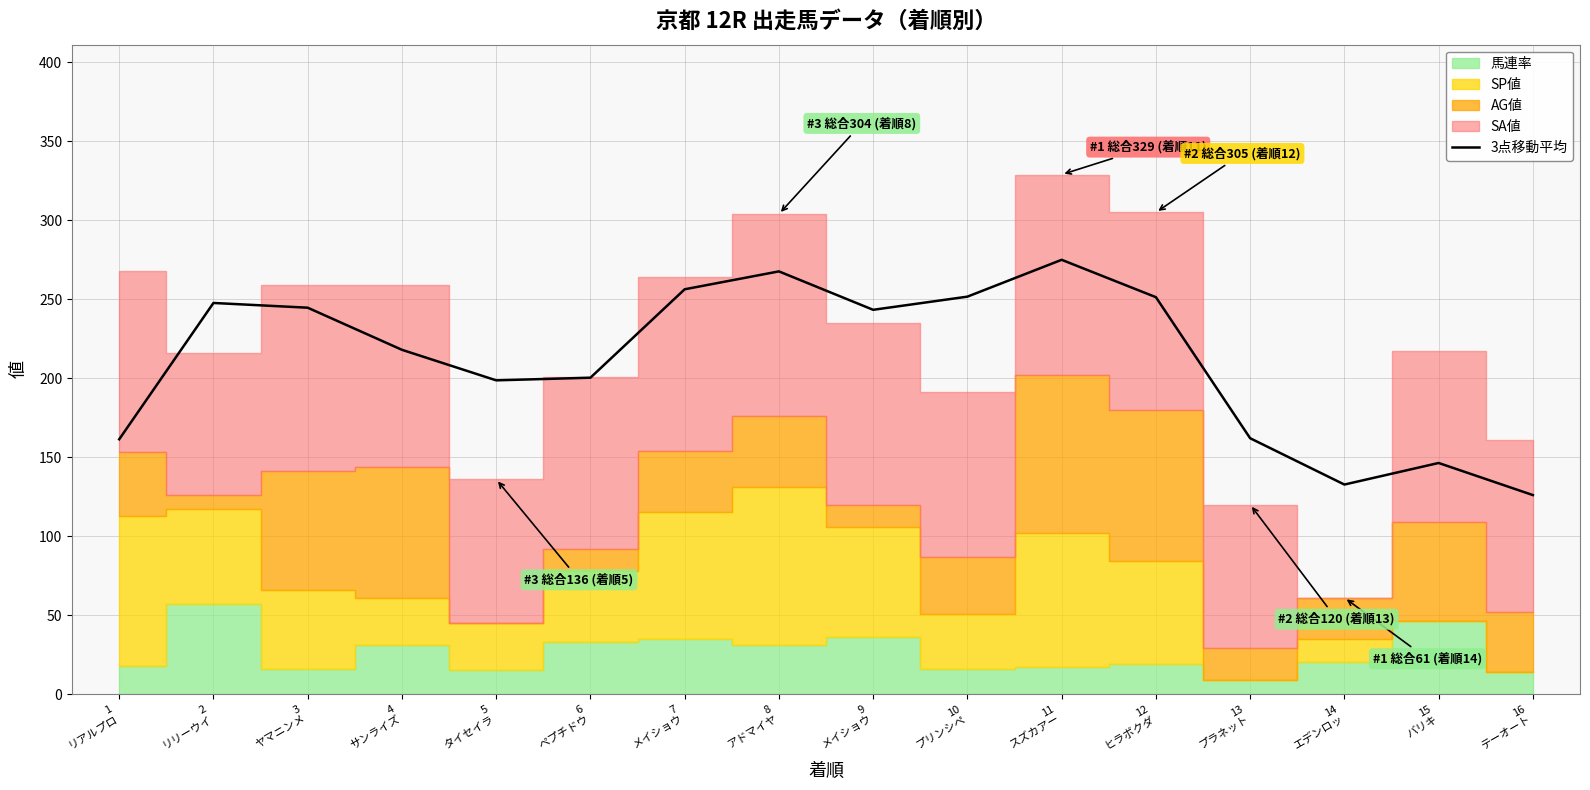

What is the average value?

211.4